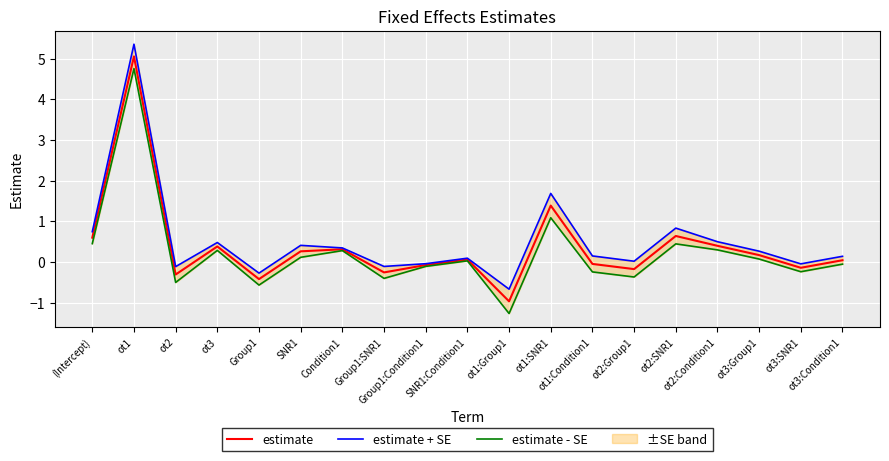

How many data points in estimate are above 0?

11